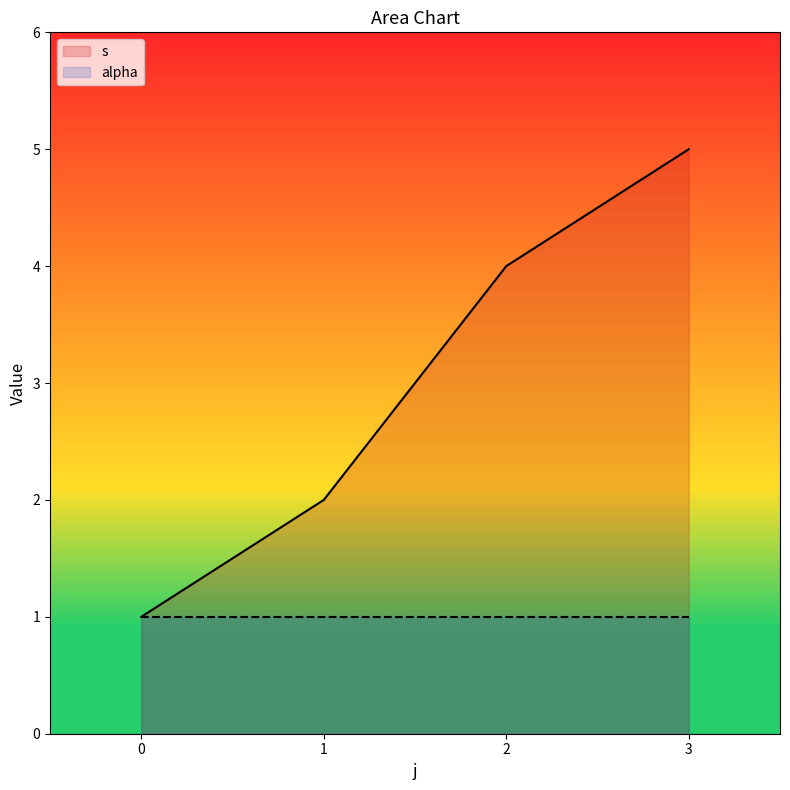

What is the difference between the maximum and minimum values?

4